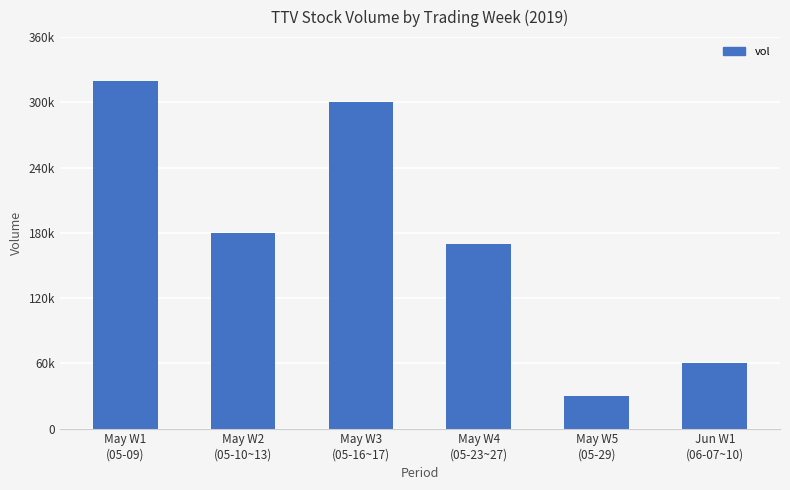

Is it true that the value at May W1
(05-09) is 320000?

True